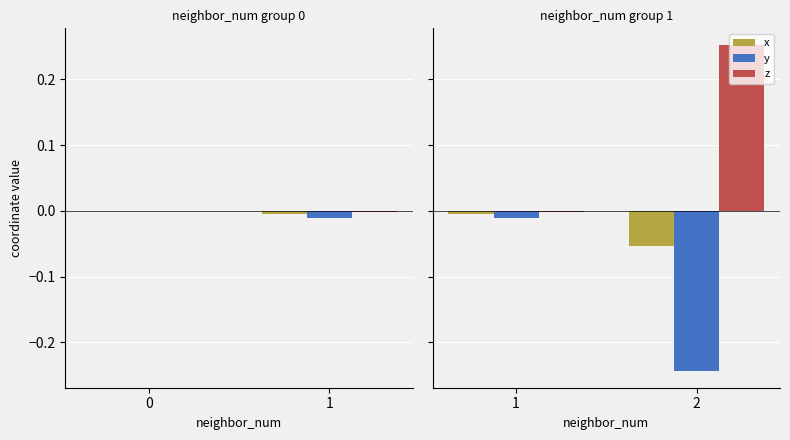

Which series has the widest spread of values?

z